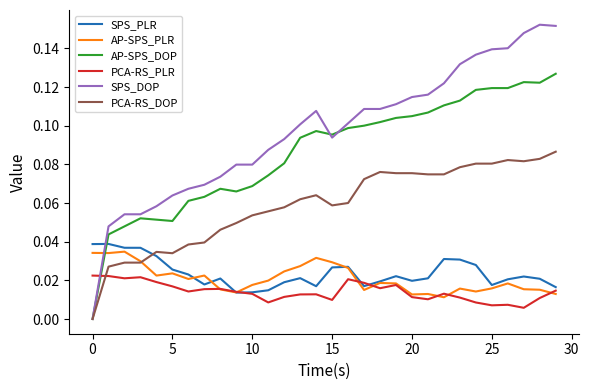

What is the sum of all AP-SPS_PLR values?

0.6